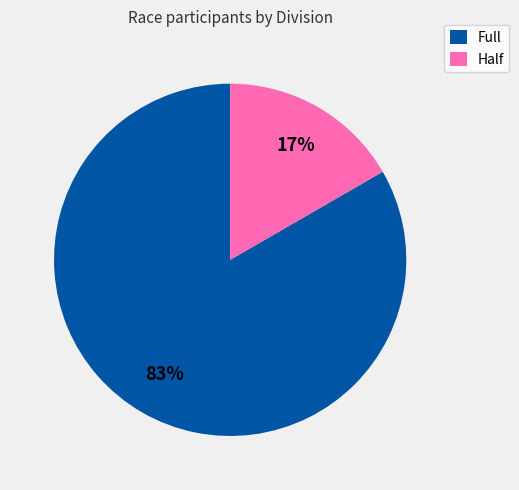

How many segments does this pie chart have?

2